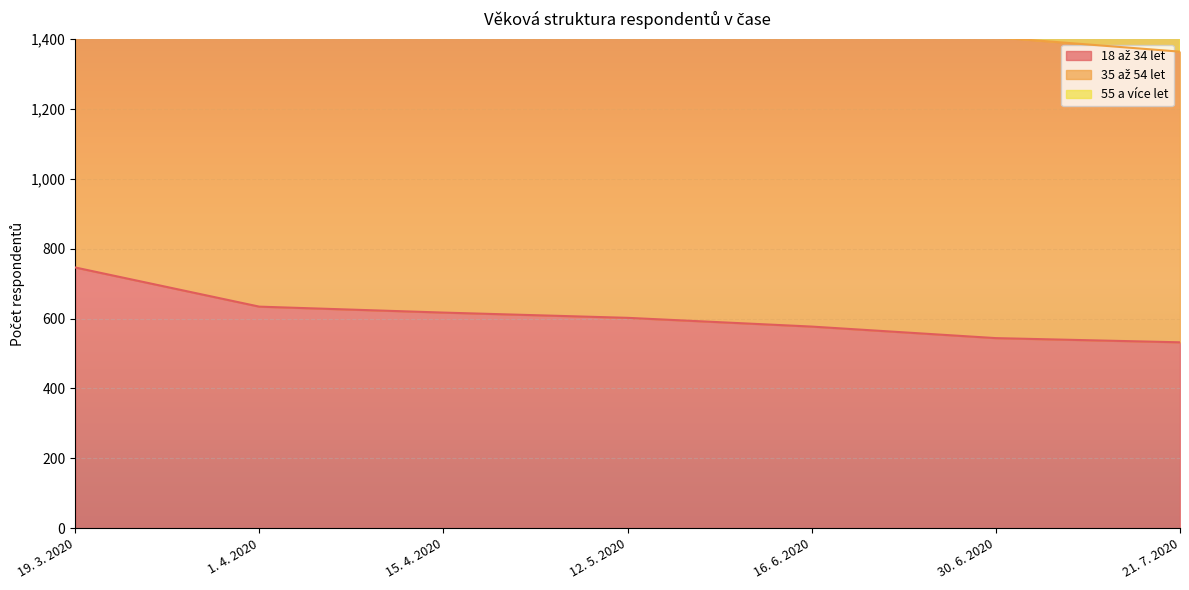

Where does the 18 až 34 let series first go above 602?

19. 3. 2020